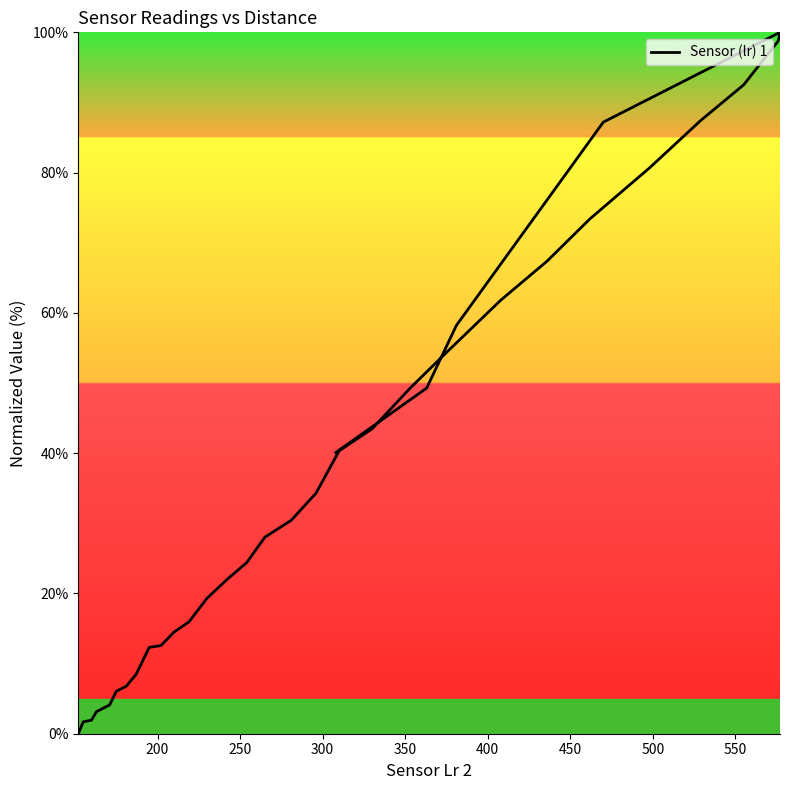

How many lines are shown in the chart?

1